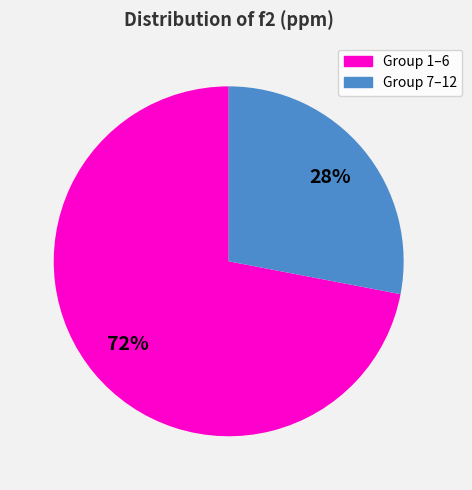

Does any single category account for the majority?

Yes